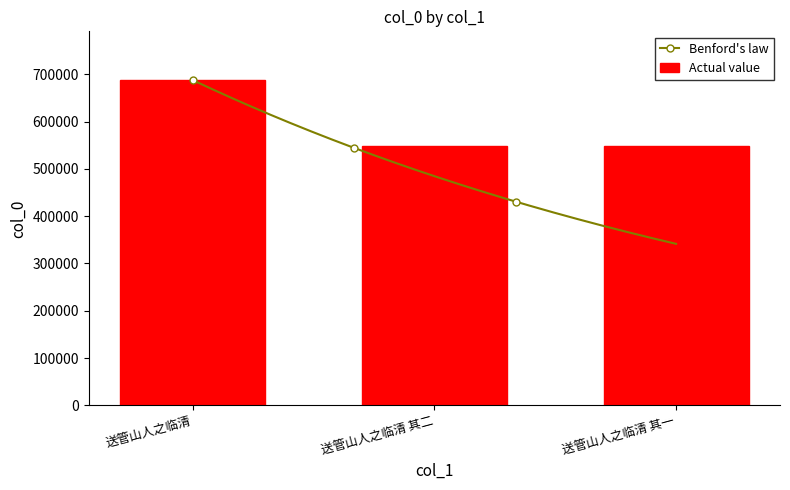

The chart shows a value of 921364 at 送管山人之临清 其二. True or false?

False